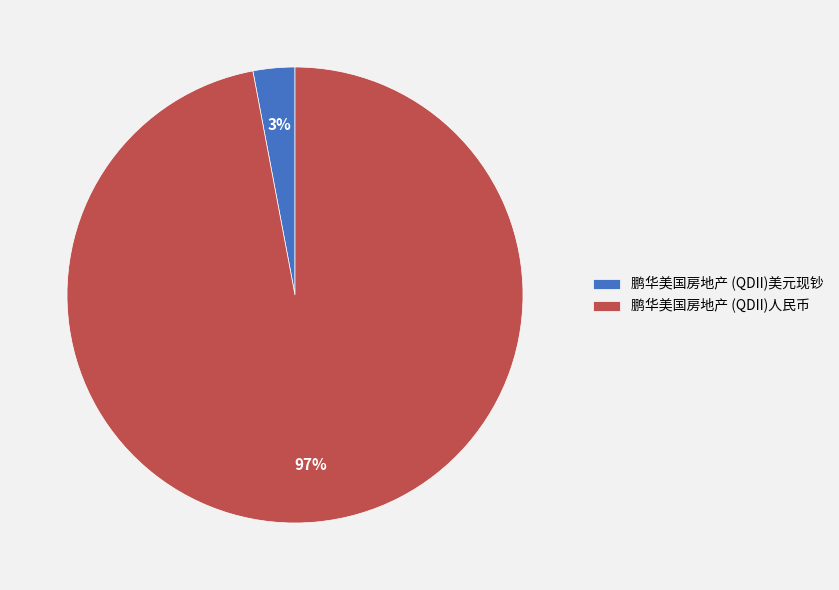

Count the number of slices in the pie.

2